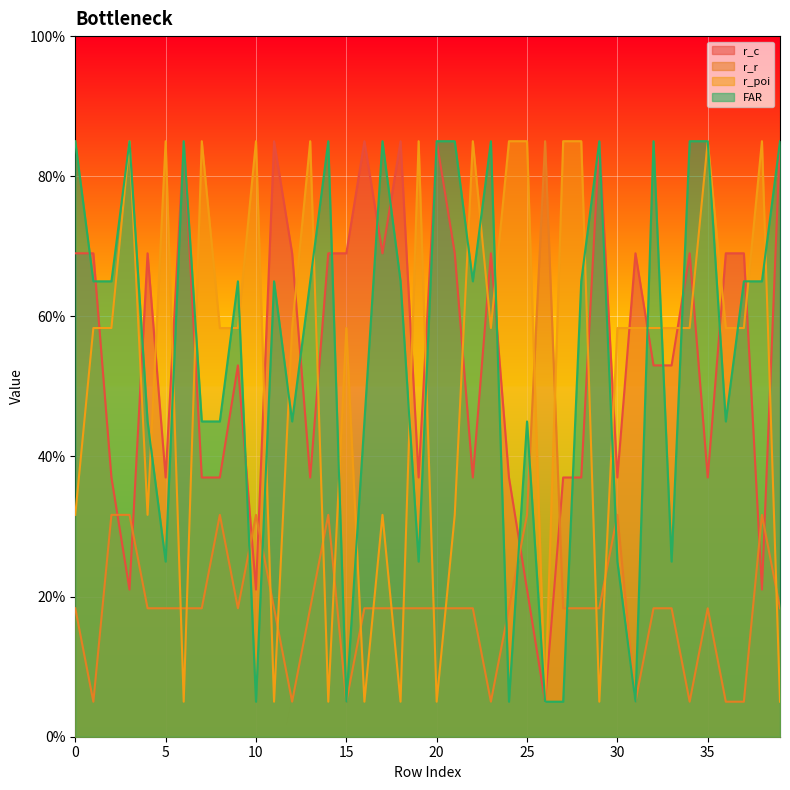

Which has a higher value, 3 or 20?

20